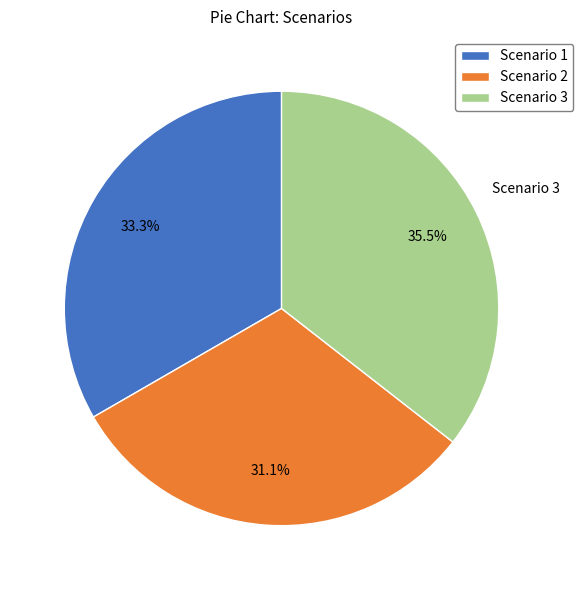

What percentage is the Scenario 2 slice, to the nearest percent?

31%